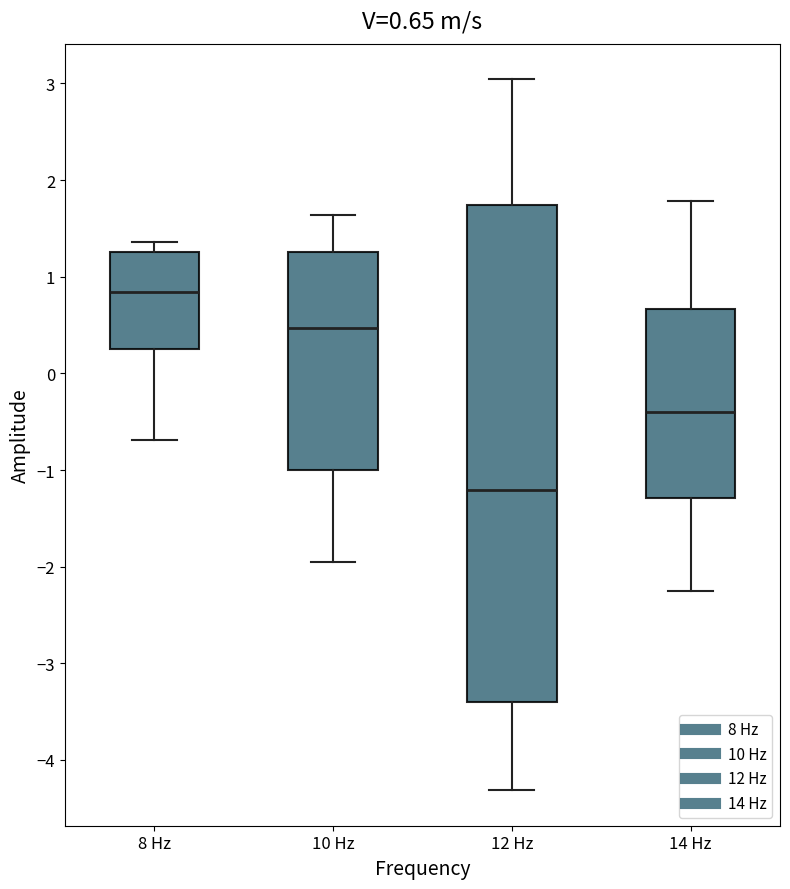

Which box has the highest median line?

8 Hz